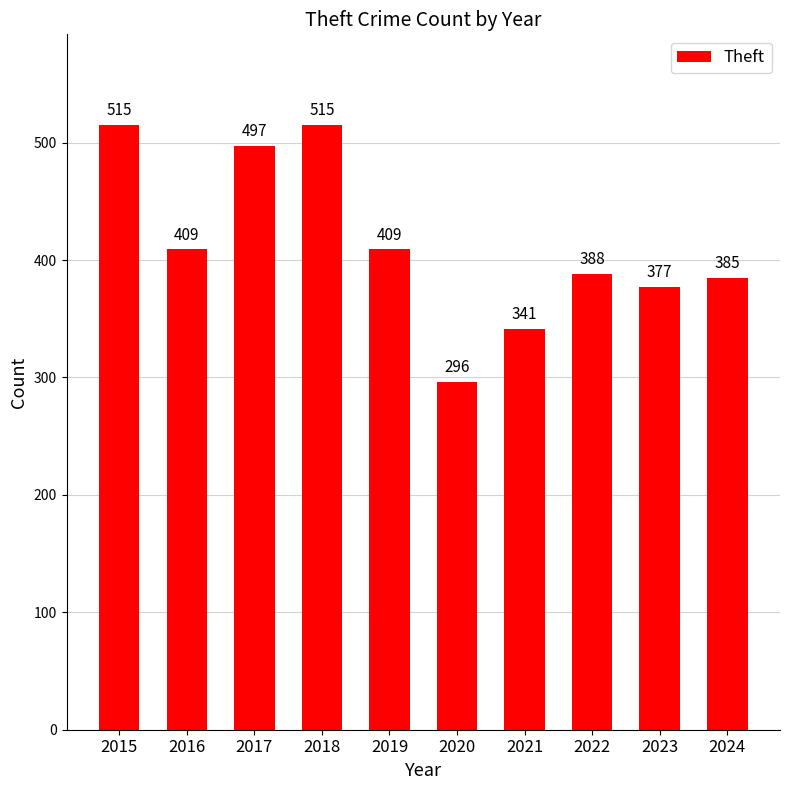

What is the minimum value shown in the chart?

296